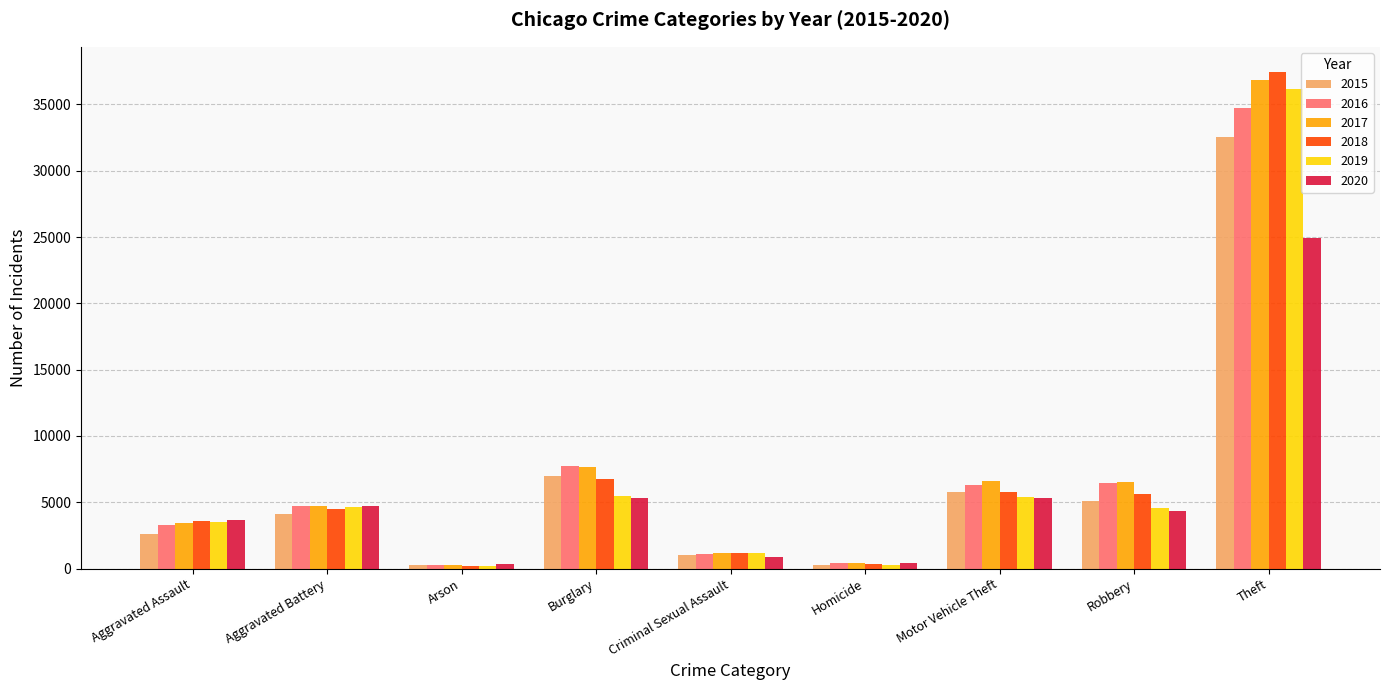

What is the total value across all series at Arson?

1596